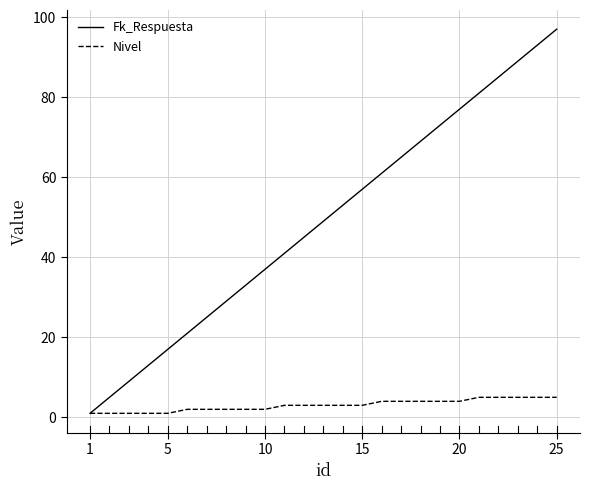

What are all the series names shown in the legend?

Fk_Respuesta, Nivel